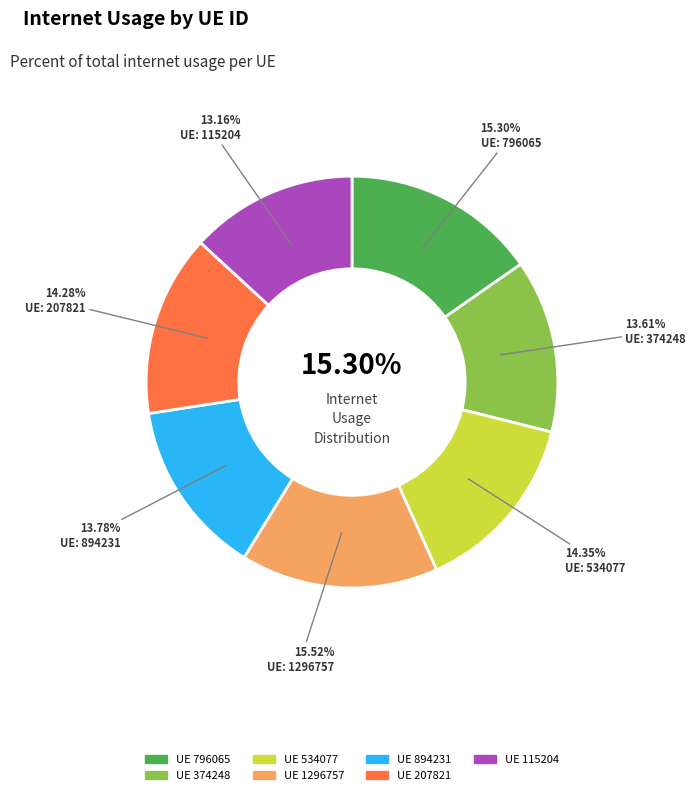

To the nearest percent, what percentage of the pie is 796065?

15%